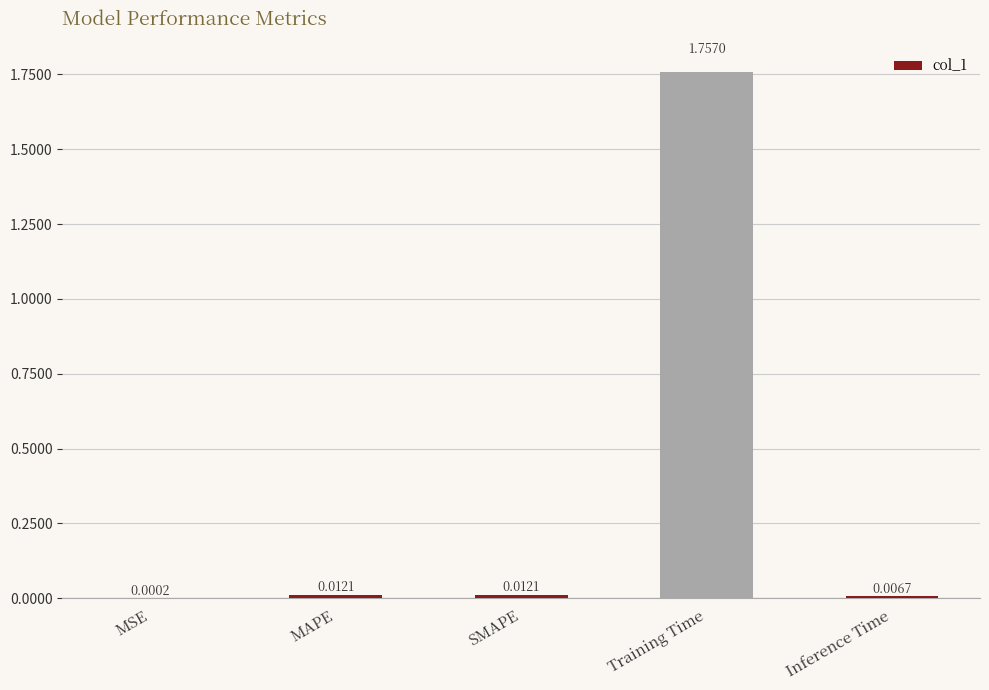

Which has a higher value, MAPE or MSE?

MAPE